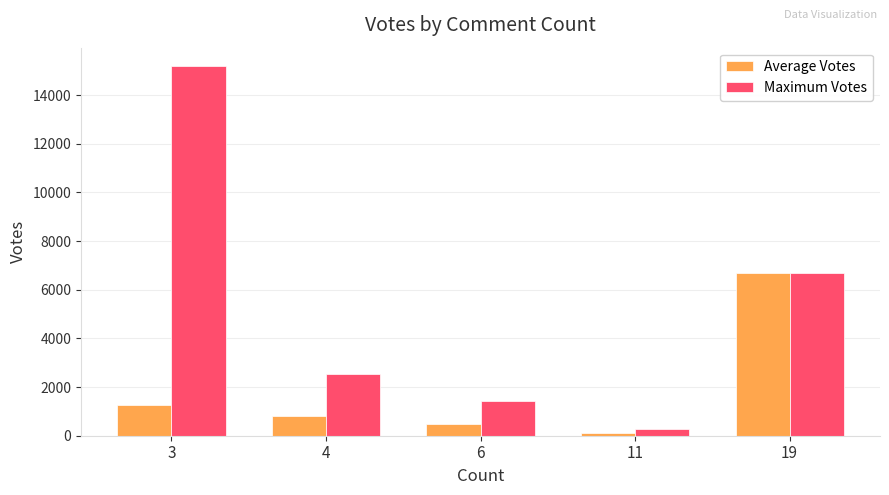

Reading right to left, extract all data points from this chart.

Average Votes: 6686.0	129.3	493.0	802.0	1253.4
Maximum Votes: 6686.0	275.0	1434.0	2532.0	15186.0